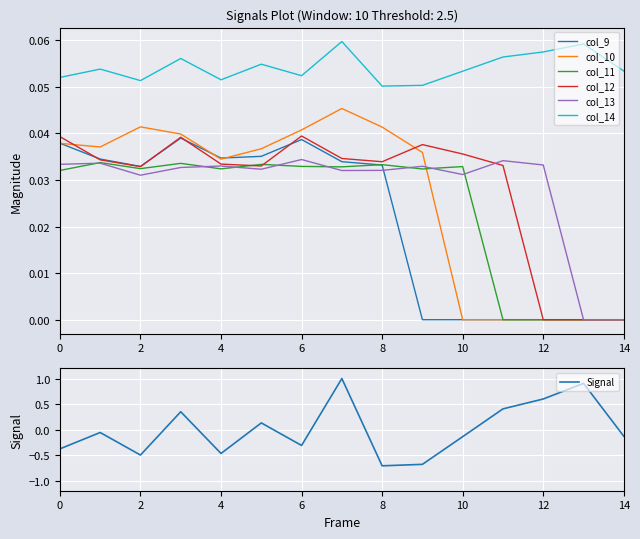

Reading left to right, list all the values displayed in this chart.

col_9: 0.0	0.0	0.0	0.0	0.0	0.0	0.0	0.0	0.0	0.0	0.0	0.0	0.0	0.0	0.0
col_10: 0.0	0.0	0.0	0.0	0.0	0.0	0.0	0.0	0.0	0.0	0.0	0.0	0.0	0.0	0.0
col_11: 0.0	0.0	0.0	0.0	0.0	0.0	0.0	0.0	0.0	0.0	0.0	0.0	0.0	0.0	0.0
col_12: 0.0	0.0	0.0	0.0	0.0	0.0	0.0	0.0	0.0	0.0	0.0	0.0	0.0	0.0	0.0
col_13: 0.0	0.0	0.0	0.0	0.0	0.0	0.0	0.0	0.0	0.0	0.0	0.0	0.0	0.0	0.0
col_14: 0.1	0.1	0.1	0.1	0.1	0.1	0.1	0.1	0.1	0.1	0.1	0.1	0.1	0.1	0.1